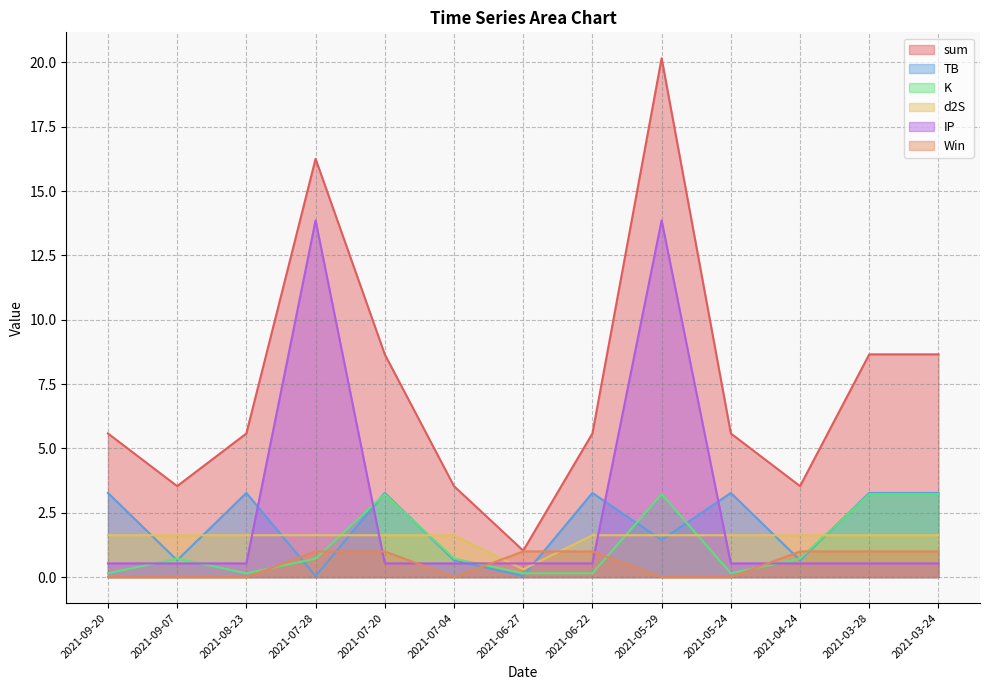

Does the chart have visible grid lines?

Yes